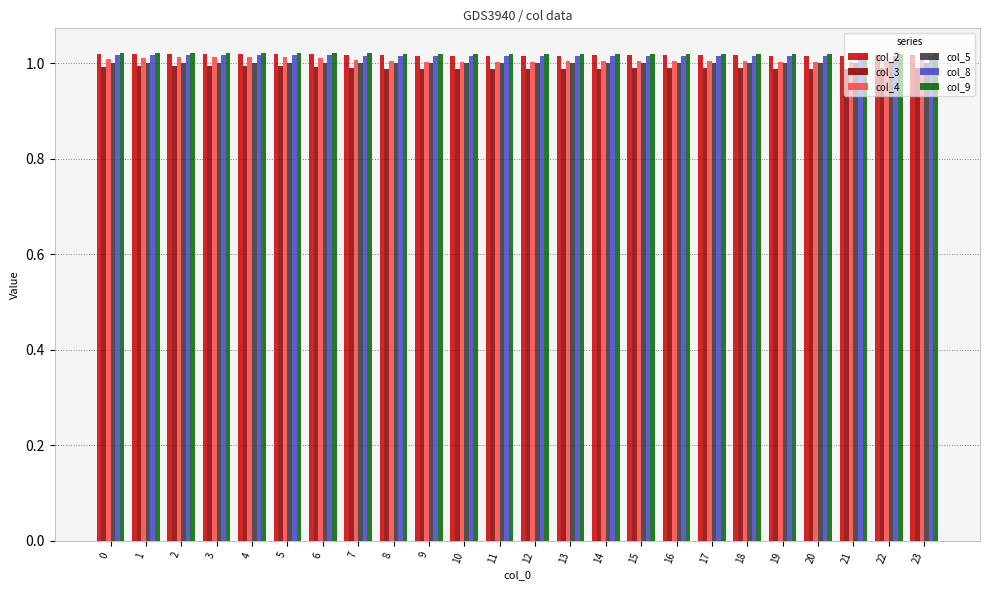

Which series has the widest spread of values?

col_4